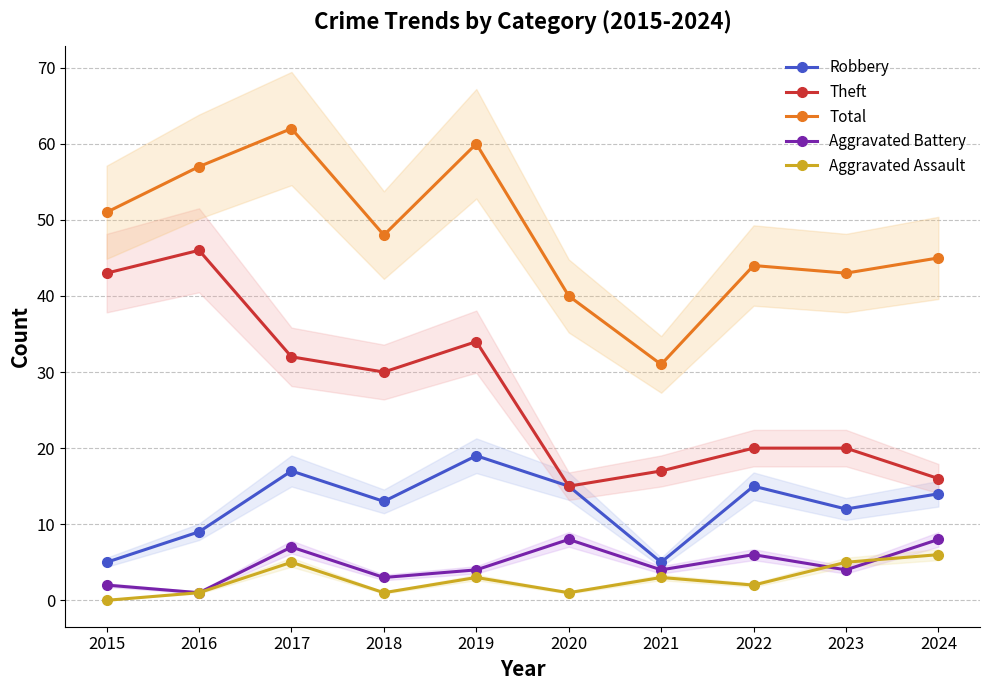

Reading right to left, extract all data points from this chart.

Robbery: 2024=14	2023=12	2022=15	2021=5	2020=15	2019=19	2018=13	2017=17	2016=9	2015=5
Theft: 2024=16	2023=20	2022=20	2021=17	2020=15	2019=34	2018=30	2017=32	2016=46	2015=43
Total: 2024=45	2023=43	2022=44	2021=31	2020=40	2019=60	2018=48	2017=62	2016=57	2015=51
Aggravated Battery: 2024=8	2023=4	2022=6	2021=4	2020=8	2019=4	2018=3	2017=7	2016=1	2015=2
Aggravated Assault: 2024=6	2023=5	2022=2	2021=3	2020=1	2019=3	2018=1	2017=5	2016=1	2015=0